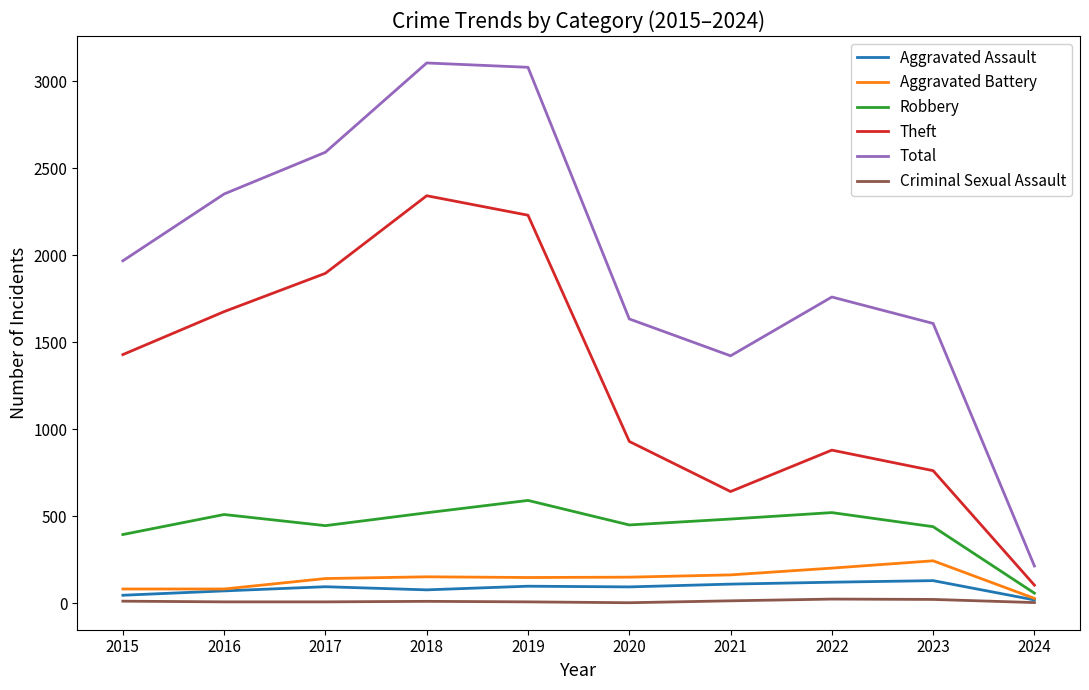

What is the smallest value displayed?

3